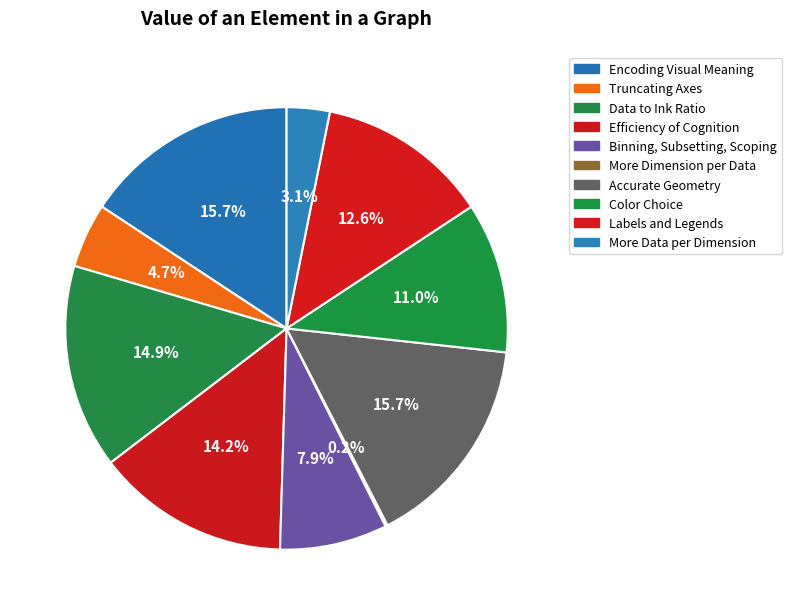

Combined, do Efficiency of Cognition and Encoding Visual Meaning account for over 50%?

No